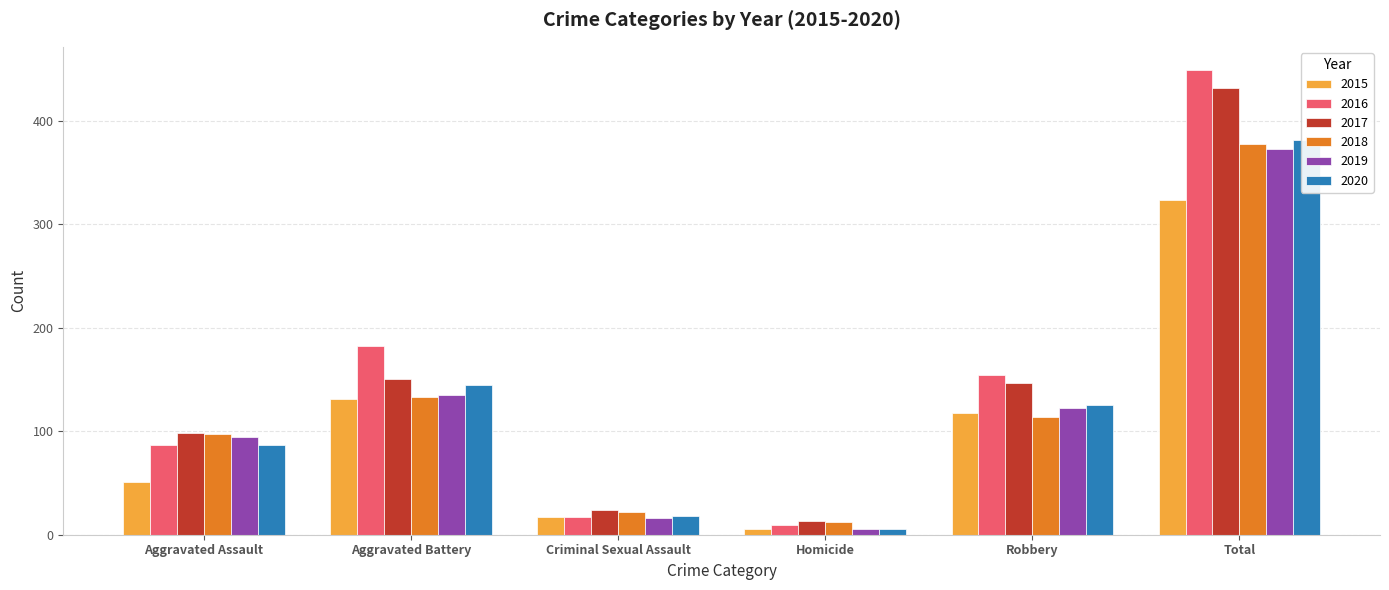

Which series has the largest range (max minus min)?

2016